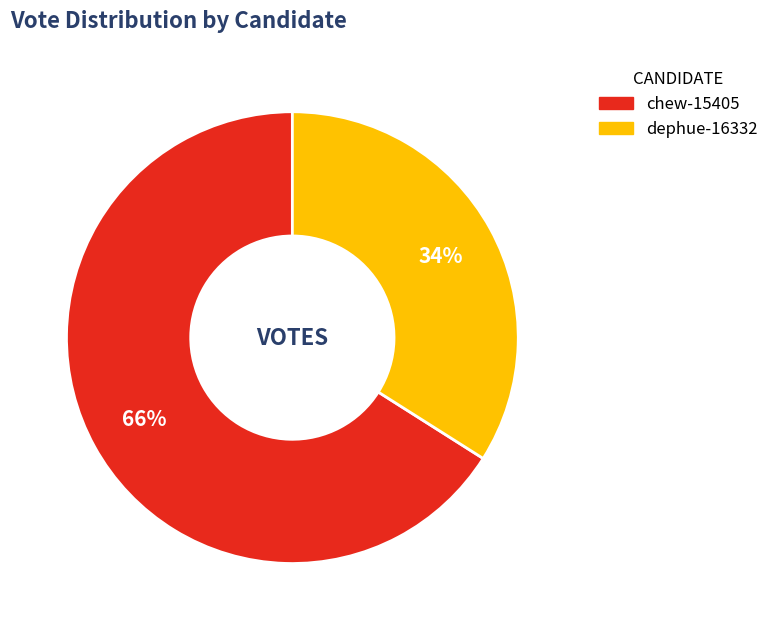

The chew-15405 slice represents 53% of the pie. True or false?

False